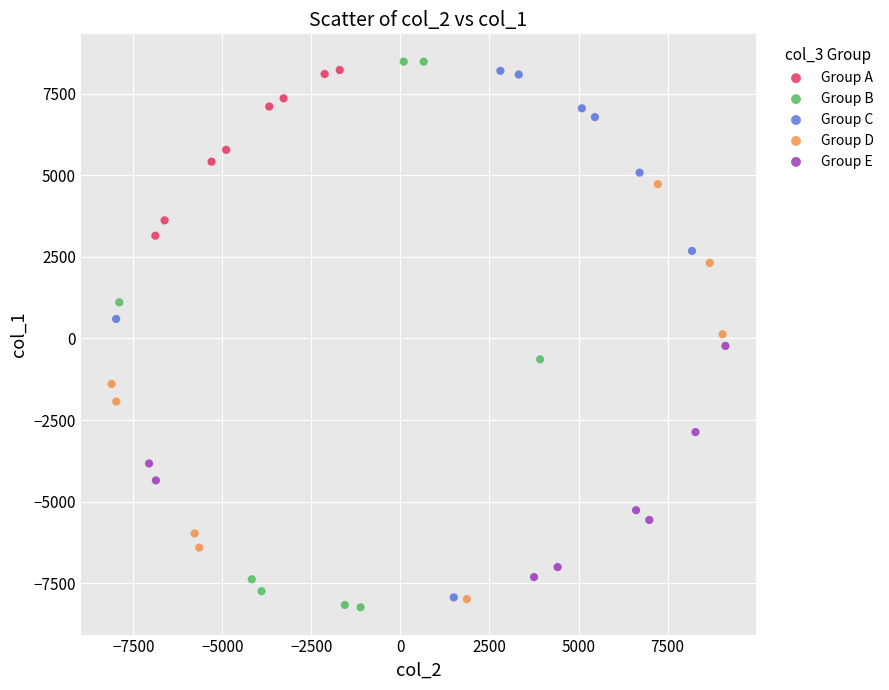

Which series has the widest spread of Y values?

Group B